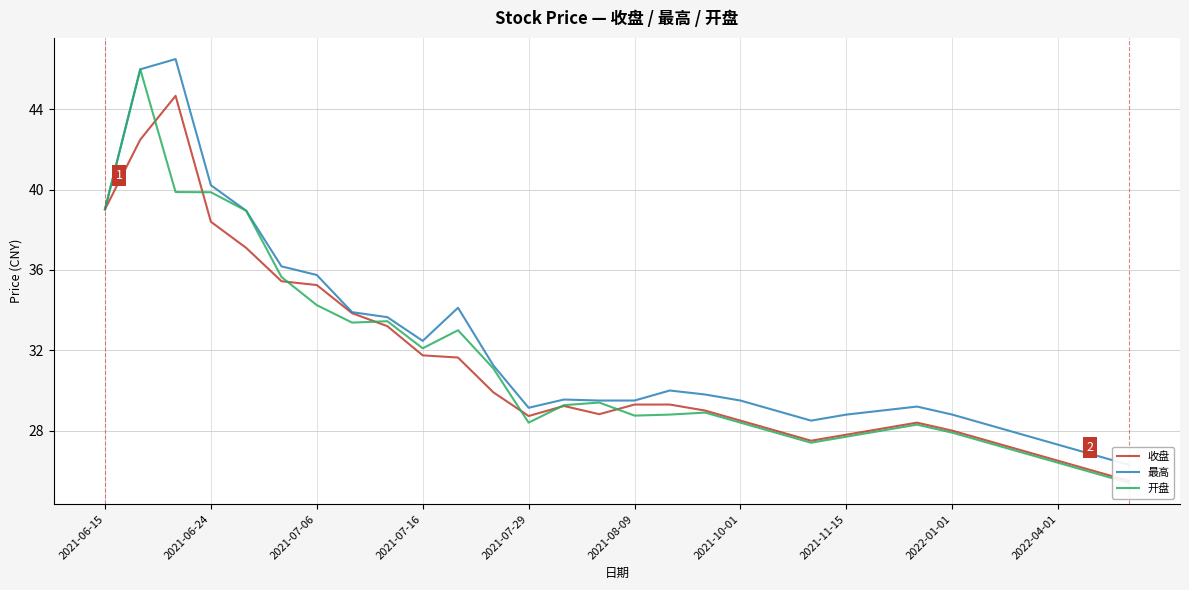

The 最高 series shows 28.8 at 2021-11-15. True or false?

True